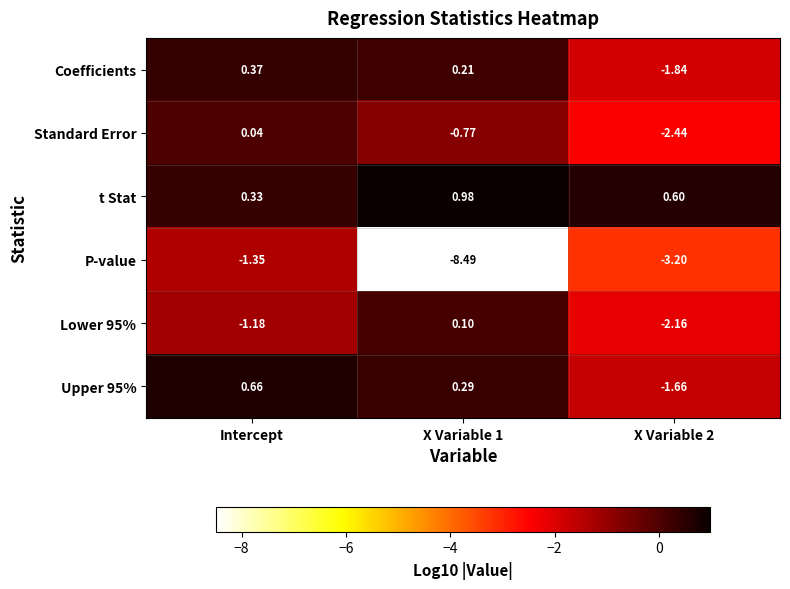

Which category has the highest value in the Standard Error series?

Intercept